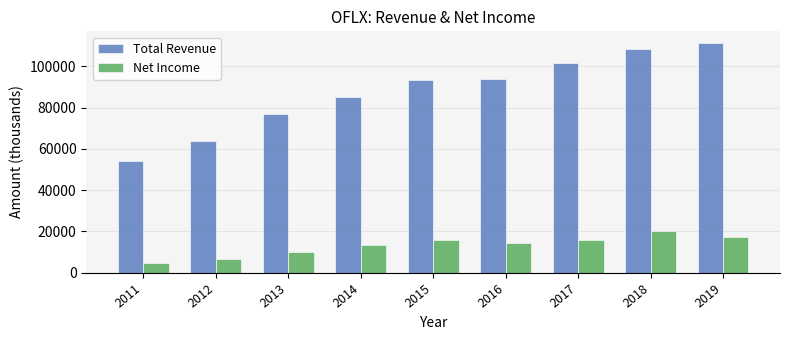

At how many categories does at least one series exceed 82164?

6